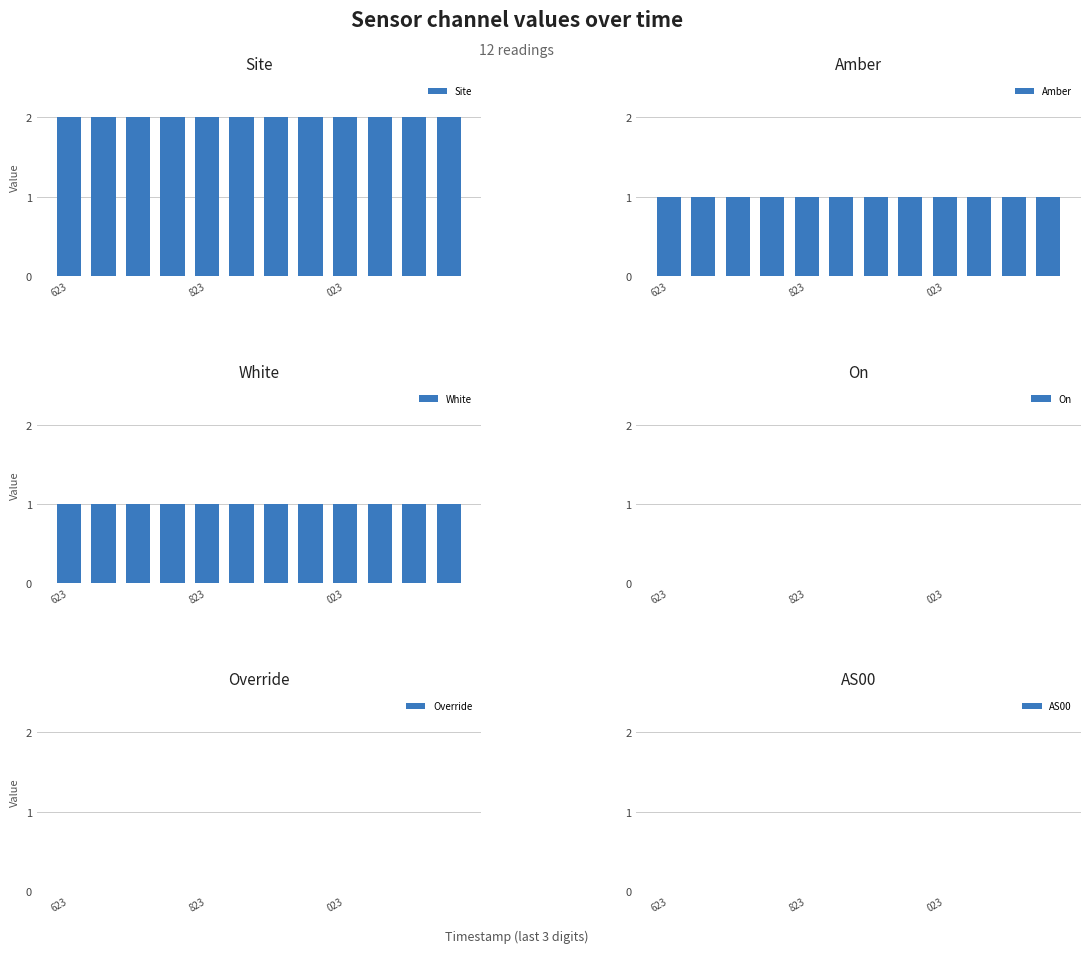

Which label corresponds to the largest value in the chart?

623